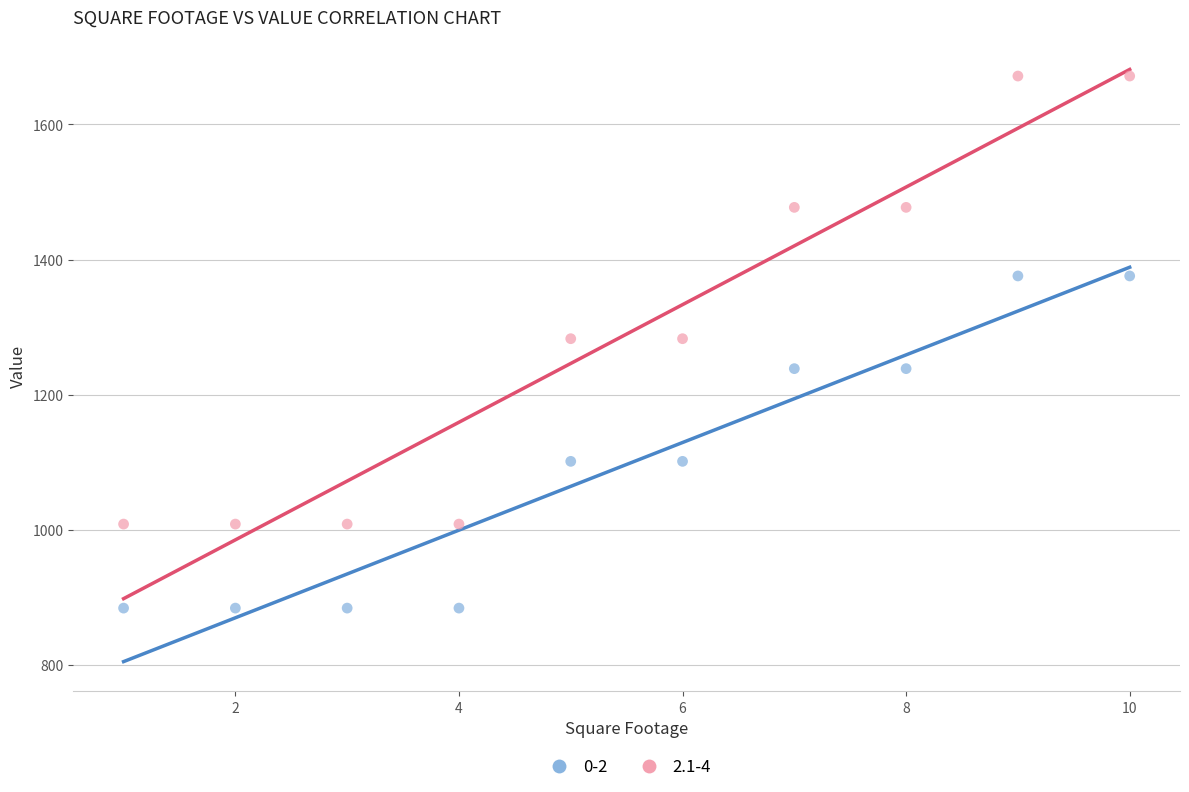

Which series reaches the minimum Y coordinate?

0-2